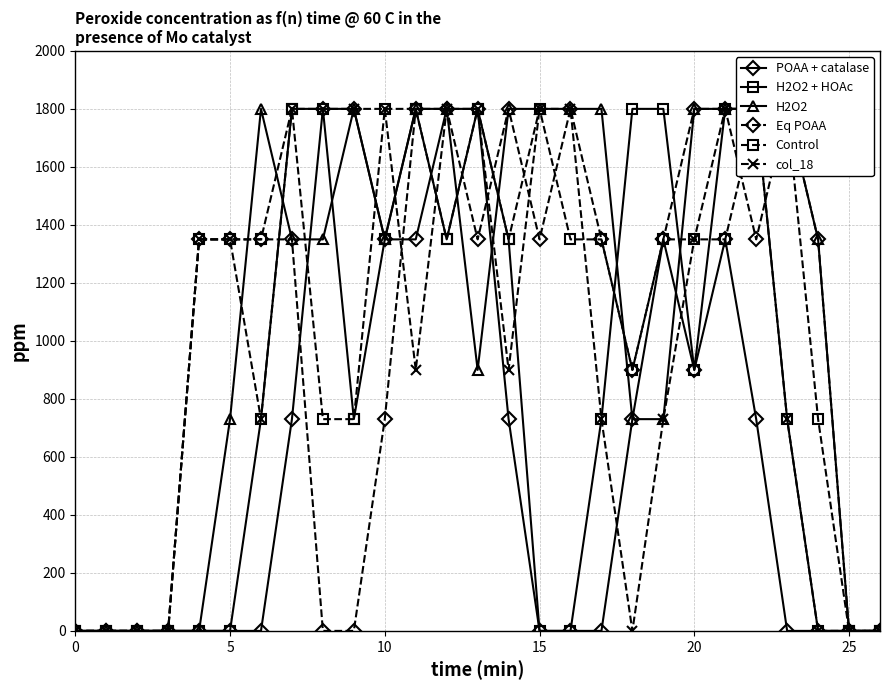

Where is the first local minimum for Eq POAA?

13